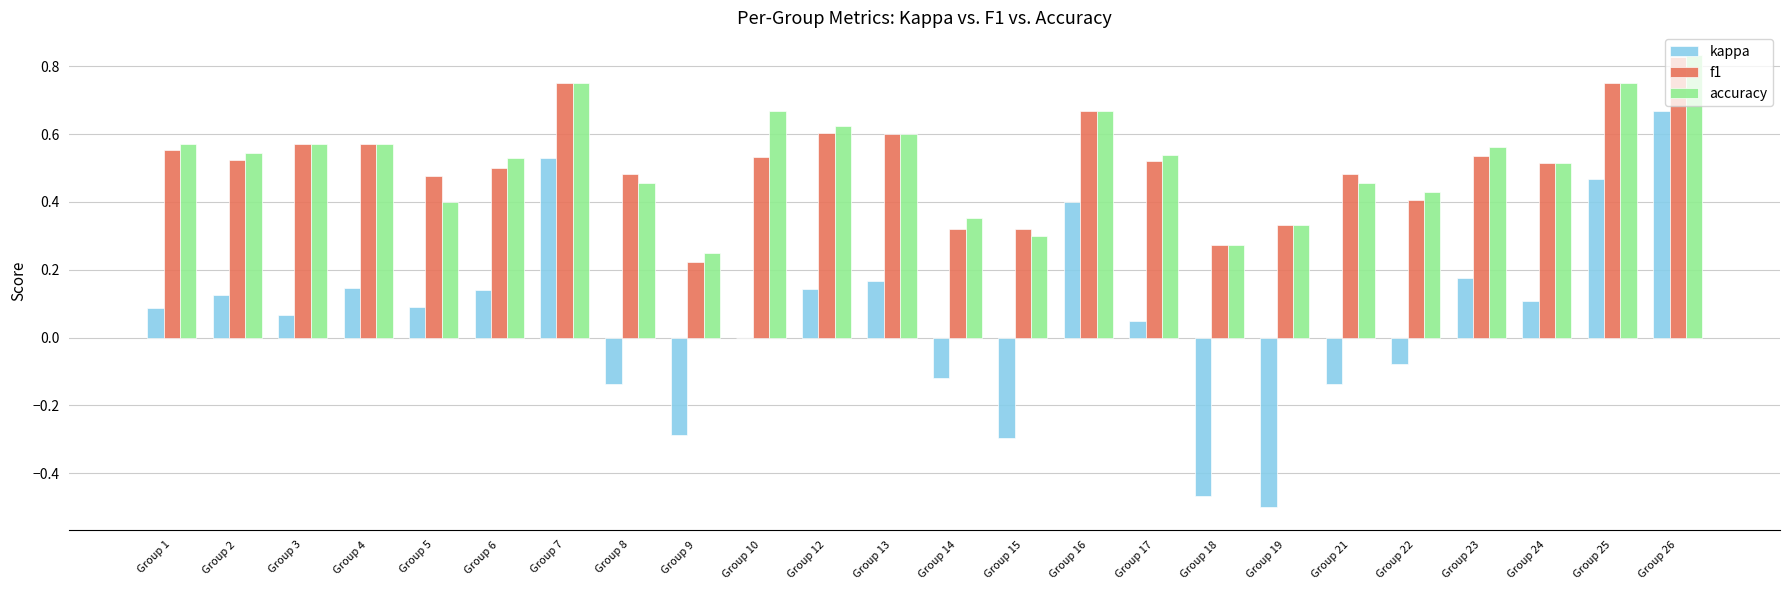

The f1 series shows 0.8 at Group 5. True or false?

False